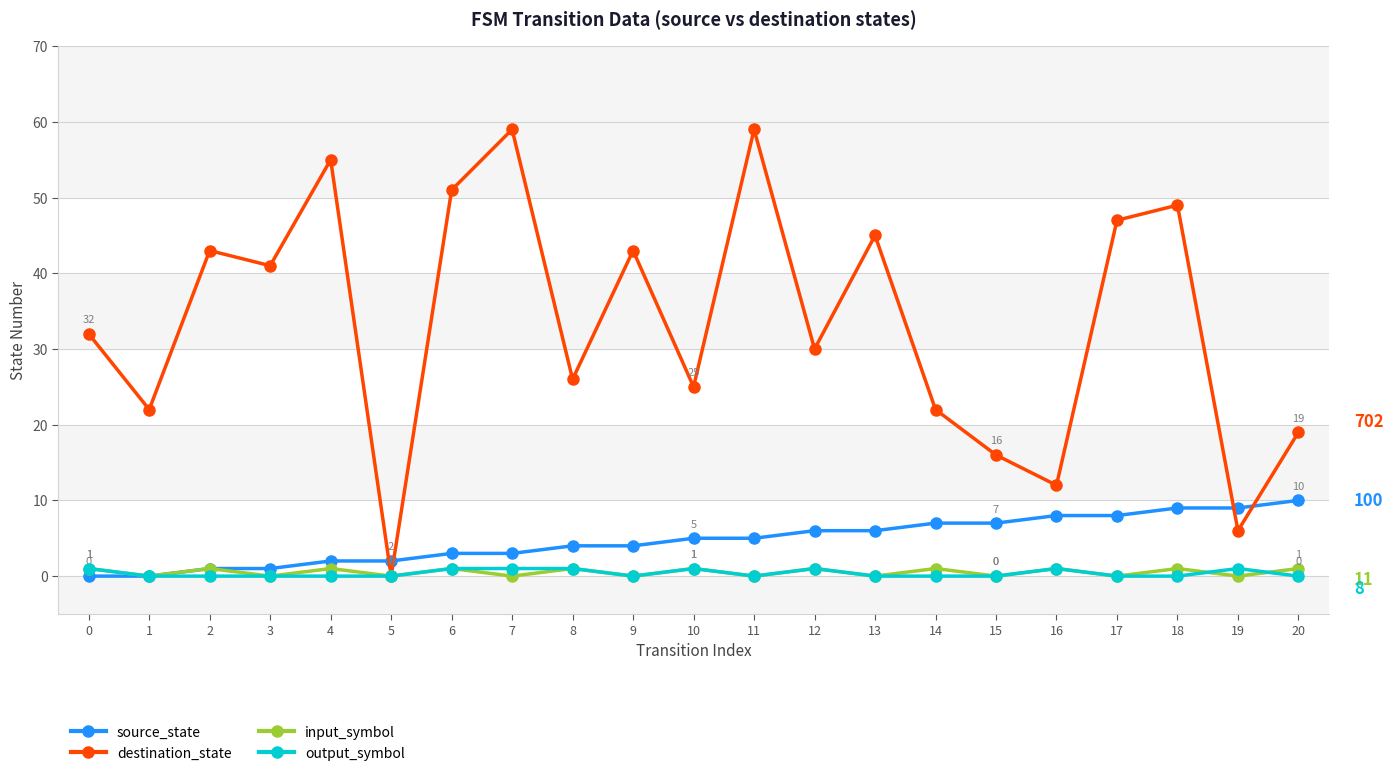

What value does the input_symbol series have at 10?

1